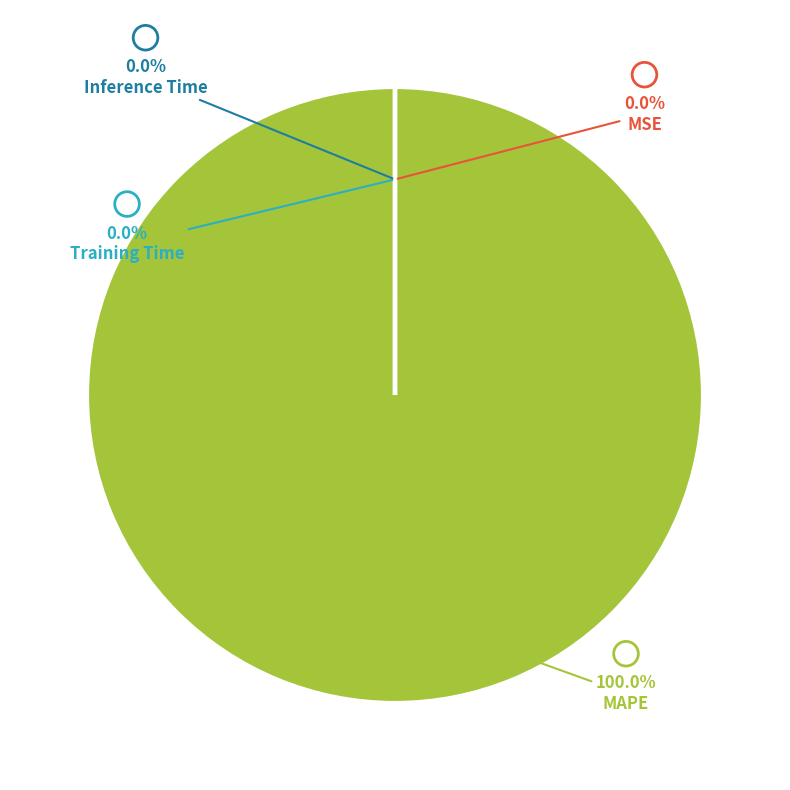

Count the number of slices in the pie.

4